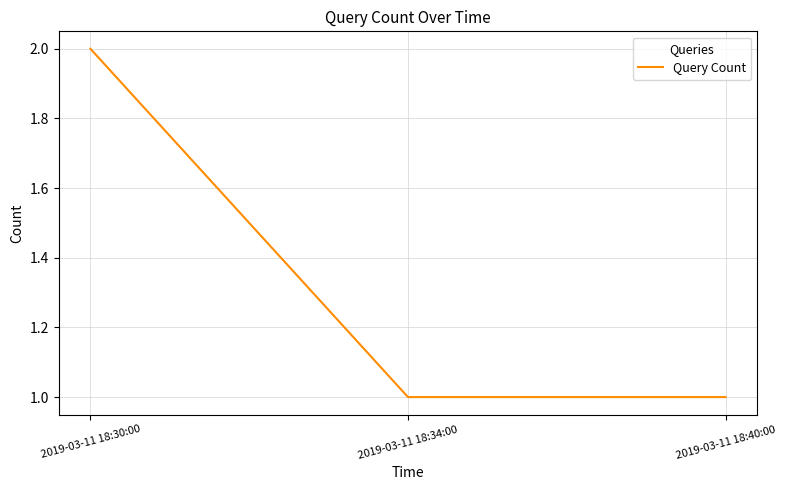

The chart shows a value of 1 at 2019-03-11 18:40:00. True or false?

True